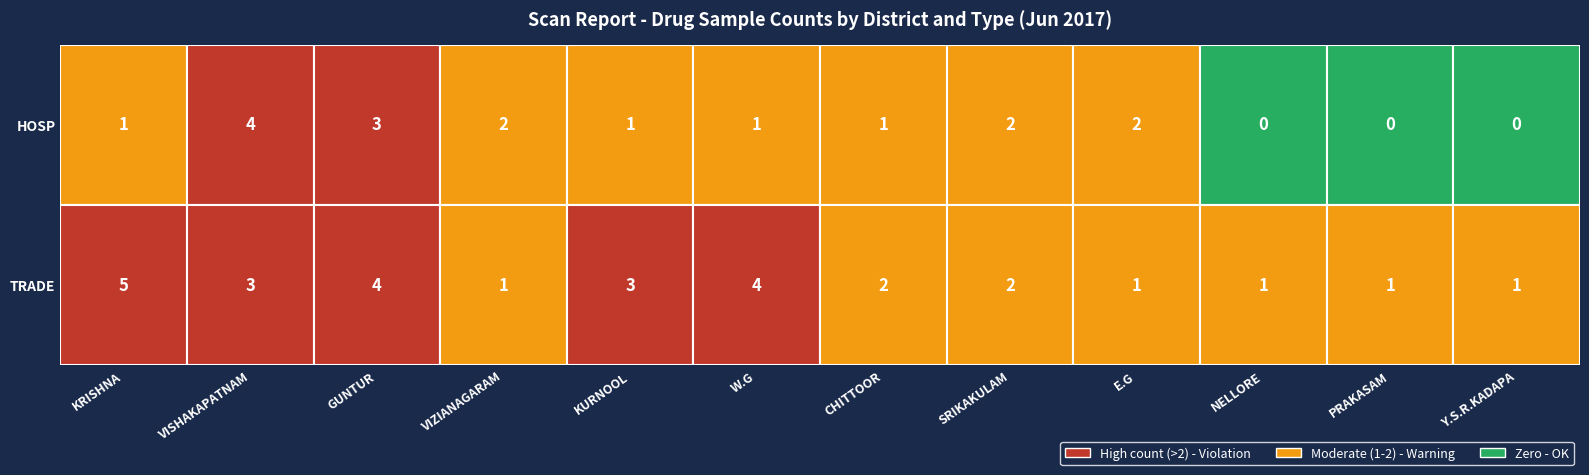

Reading left to right, transcribe all the data shown in this chart.

HOSP: KRISHNA=1	VISHAKAPATNAM=4	GUNTUR=3	VIZIANAGARAM=2	KURNOOL=1	W.G=1	CHITTOOR=1	SRIKAKULAM=2	E.G=2	NELLORE=0	PRAKASAM=0	Y.S.R.KADAPA=0
TRADE: KRISHNA=5	VISHAKAPATNAM=3	GUNTUR=4	VIZIANAGARAM=1	KURNOOL=3	W.G=4	CHITTOOR=2	SRIKAKULAM=2	E.G=1	NELLORE=1	PRAKASAM=1	Y.S.R.KADAPA=1